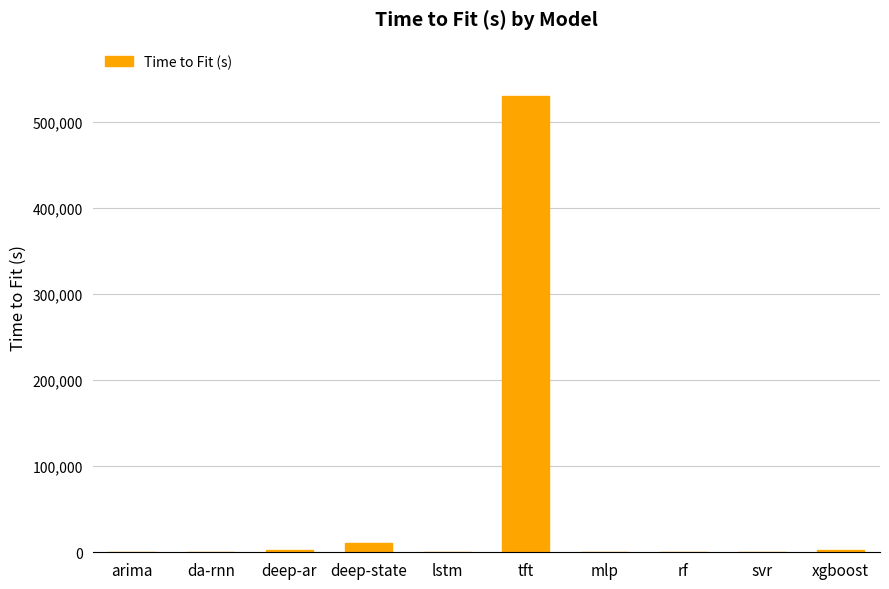

What is the sum of all values?

546197.8